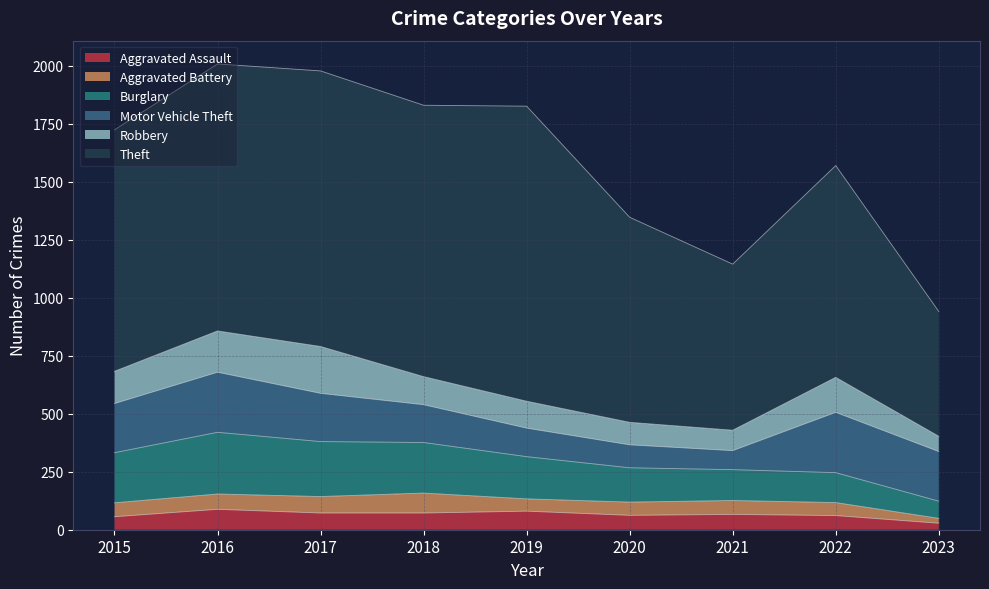

How many data points in Burglary are above 182?

4